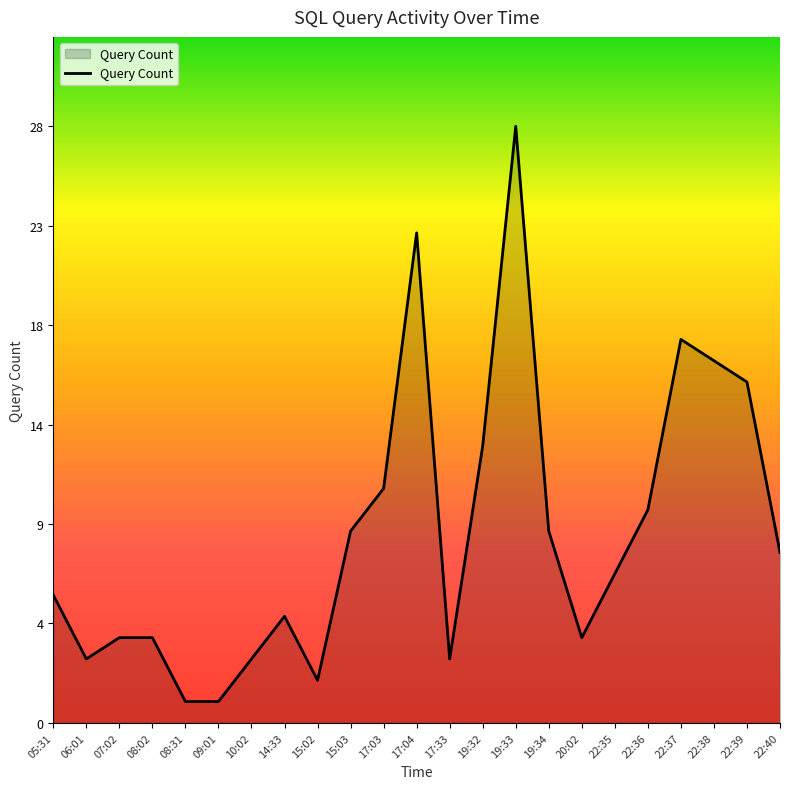

The value at 22:40 is 14. True or false?

False